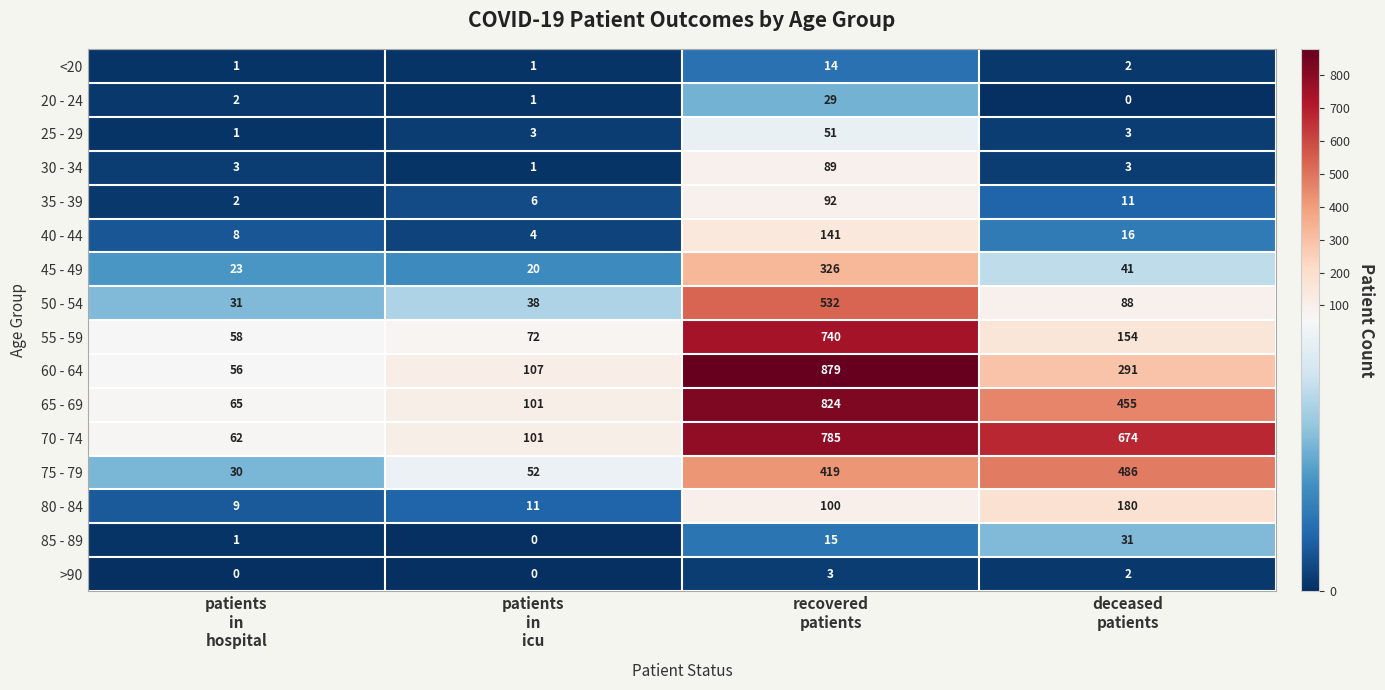

What is the maximum value shown in the chart?

879